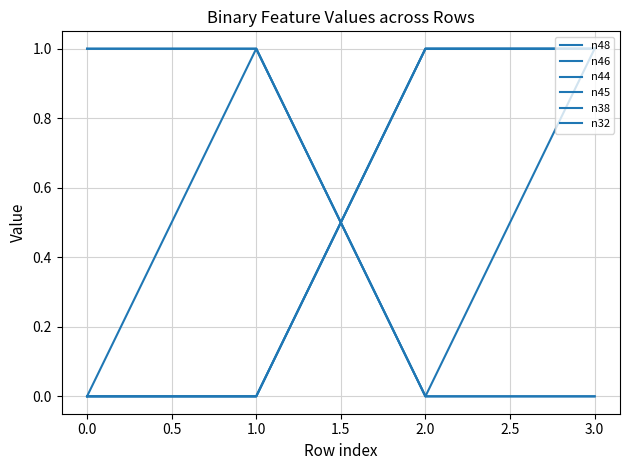

What is the difference between the highest and lowest values at 1.0?

1